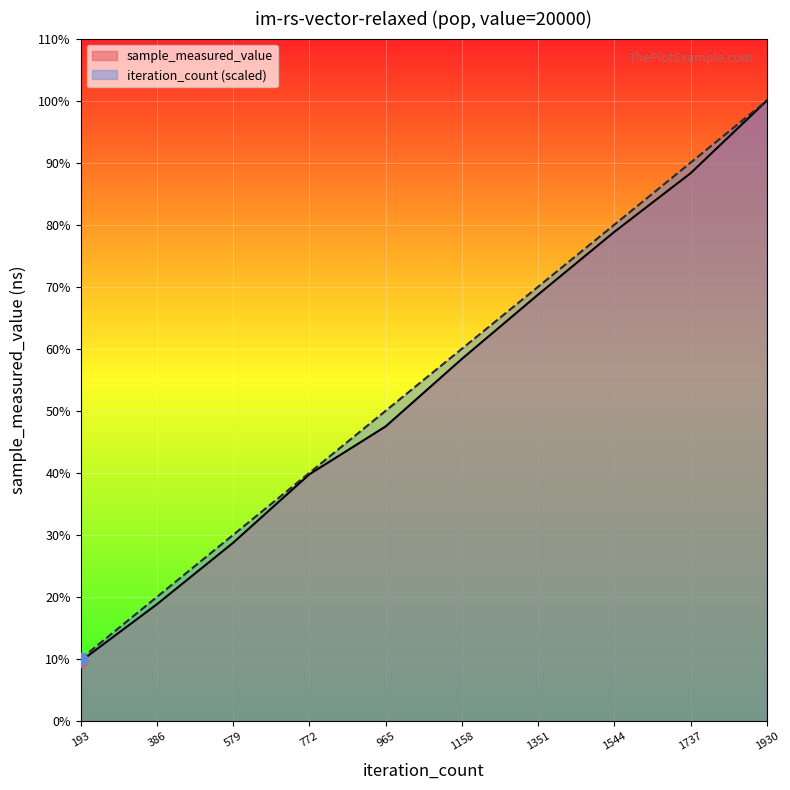

Which series has the widest spread of Y values?

sample_measured_value